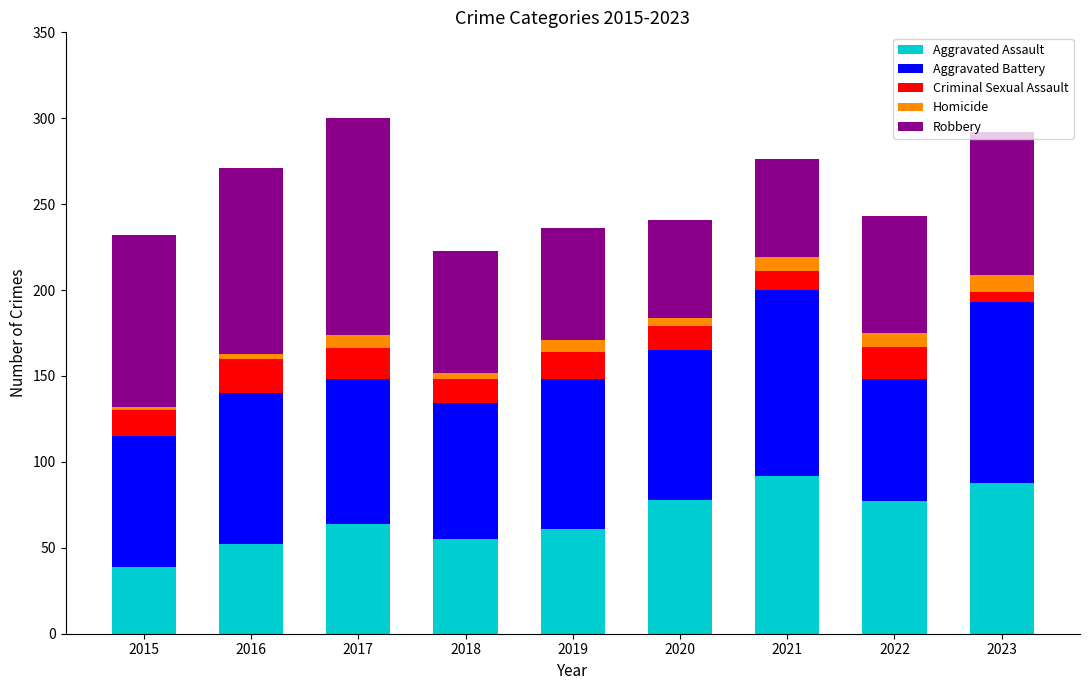

What is the average value of the Aggravated Assault series?

67